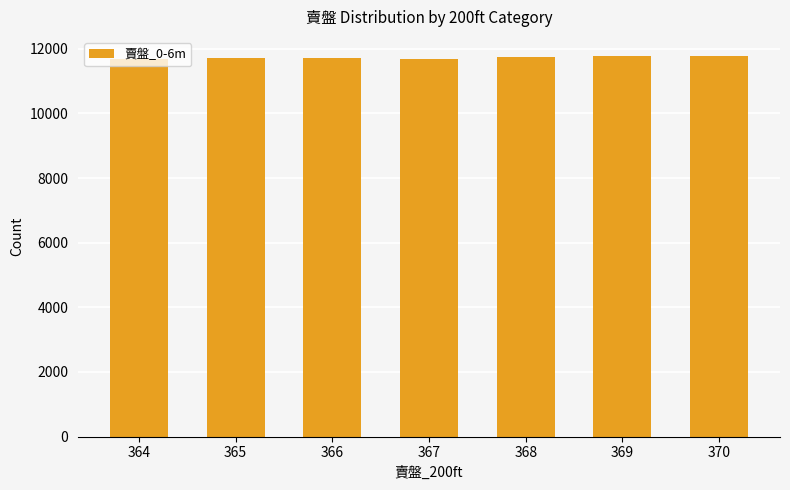

What is the value of the 3rd bar from the left?

11727